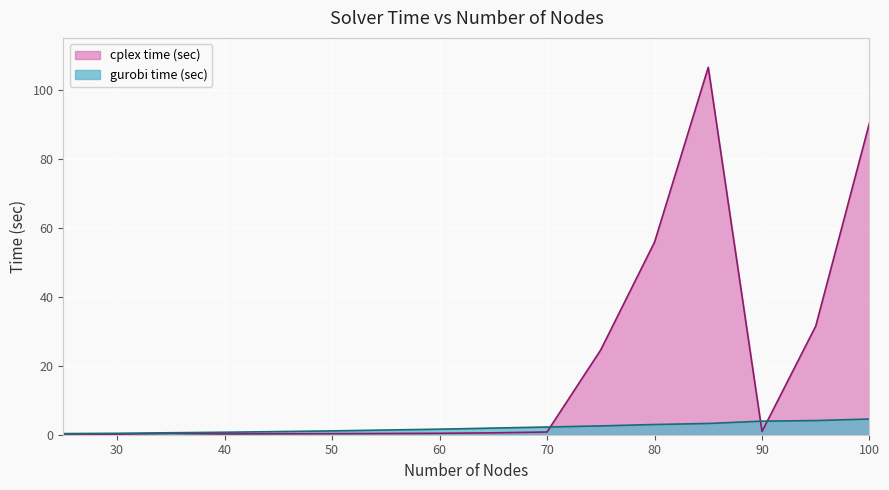

Rank the series by their average value, from lowest to highest.

gurobi time (sec), cplex time (sec)